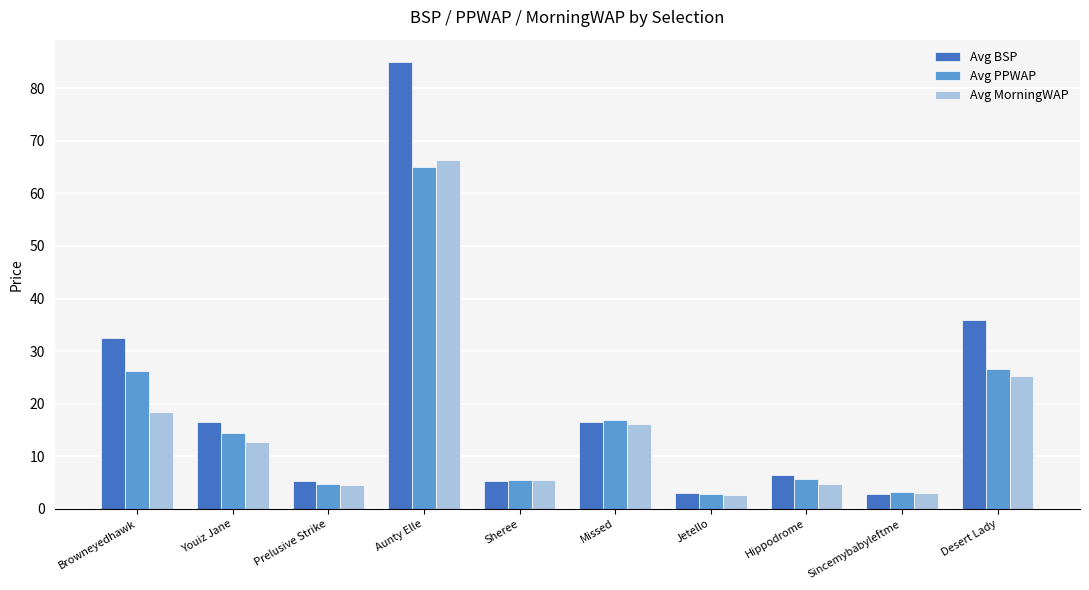

What is the approximate value of Avg MorningWAP at Desert Lady?

25.3